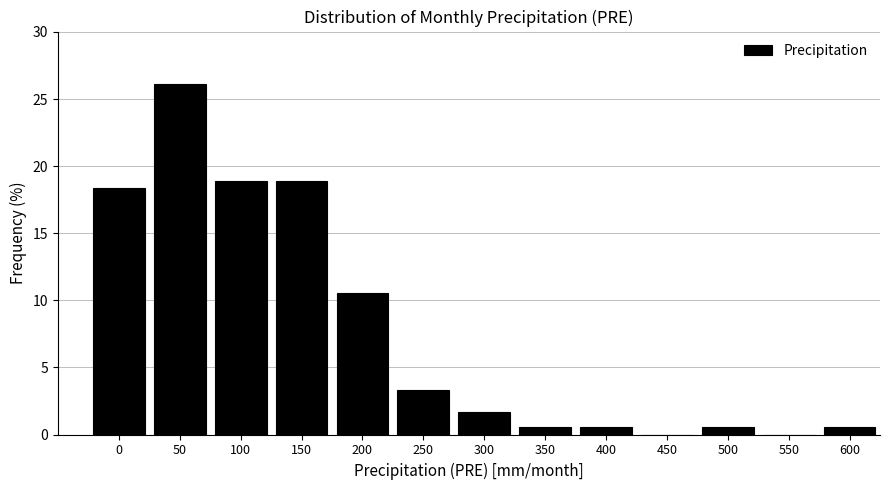

Reading left to right, extract all data points from this chart.

0=18.3	50=26.1	100=18.9	150=18.9	200=10.6	250=3.3	300=1.7	350=0.6	400=0.6	450=0.0	500=0.6	550=0.0	600=0.6